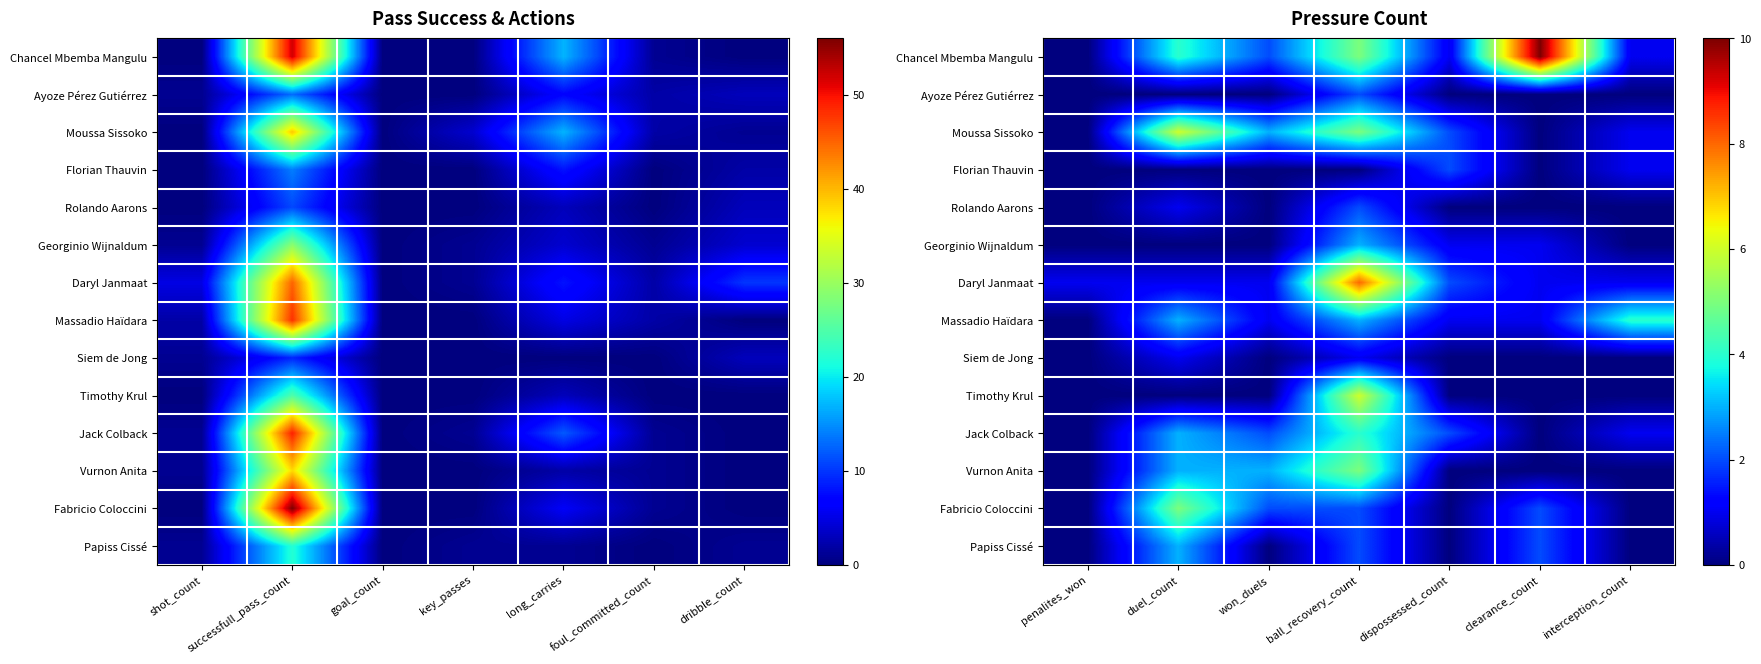

Is the value of Moussa Sissoko at clearance_count greater than the value of Papiss Cissé at clearance_count?

No